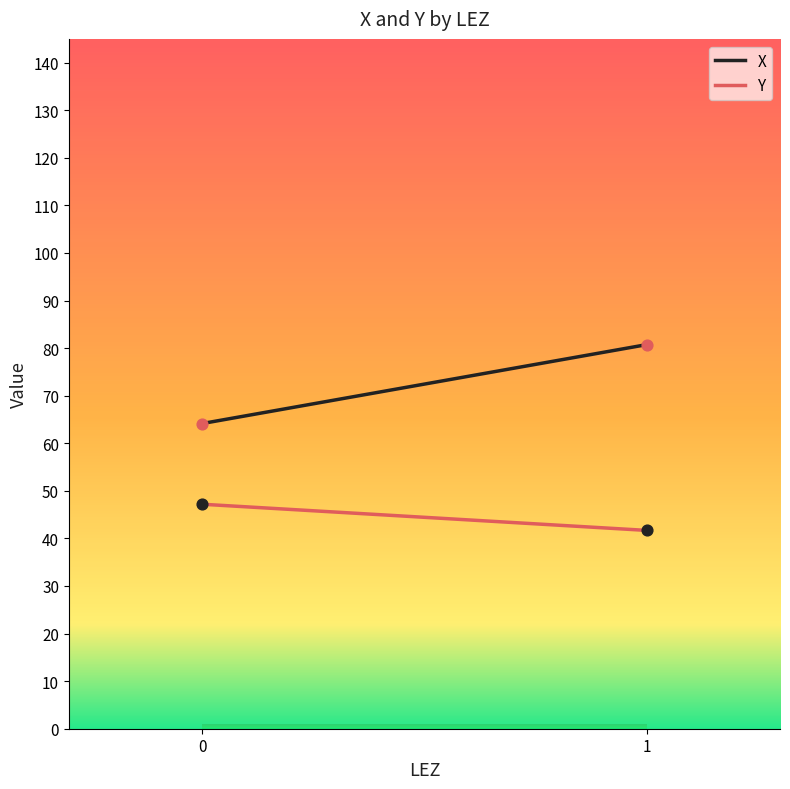

Is the value of X at 0 greater than the value of Y at 0?

Yes